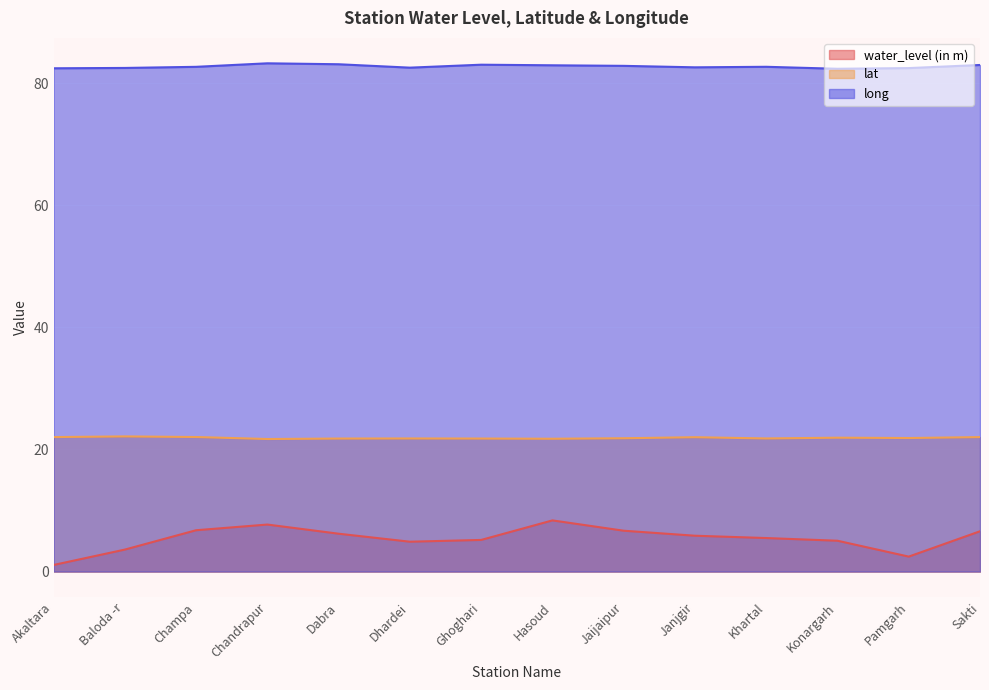

At how many categories does at least one series exceed 10?

14